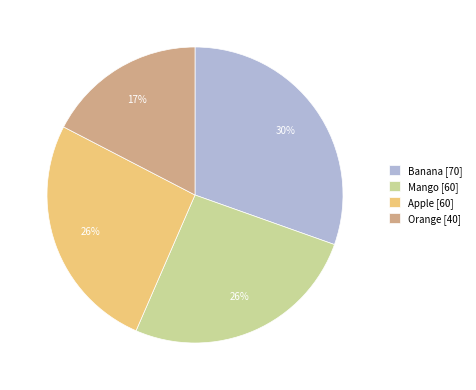

Does any single category account for the majority?

No